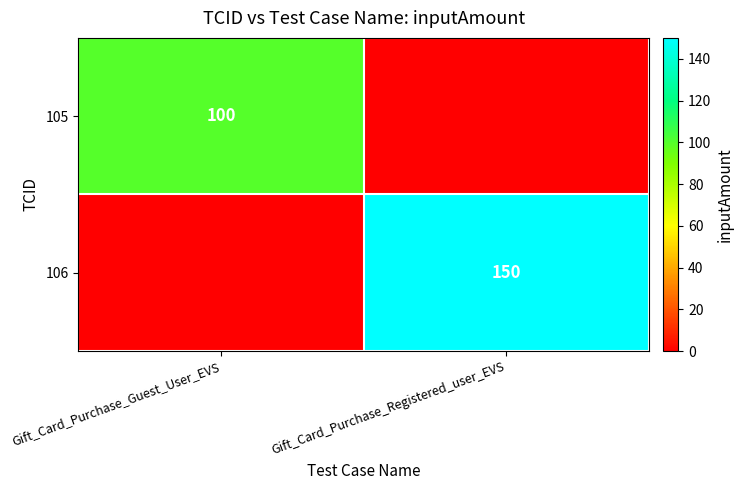

The 105 series shows 100 at Gift_Card_Purchase_Guest_User_EVS. True or false?

True